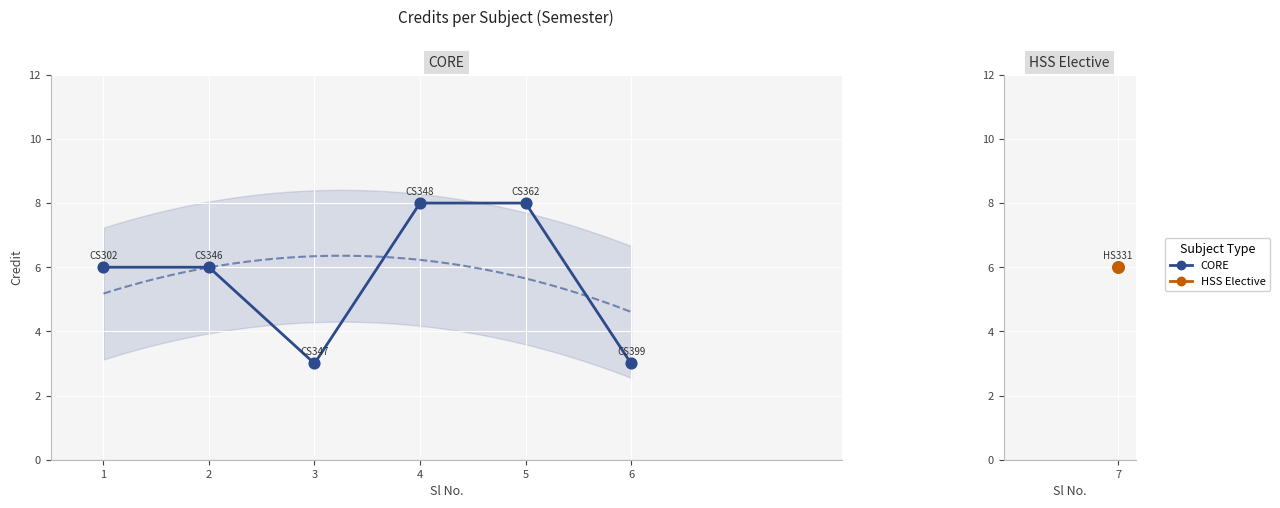

Approximately how many times larger is the value at 6 compared to 4?

0.4